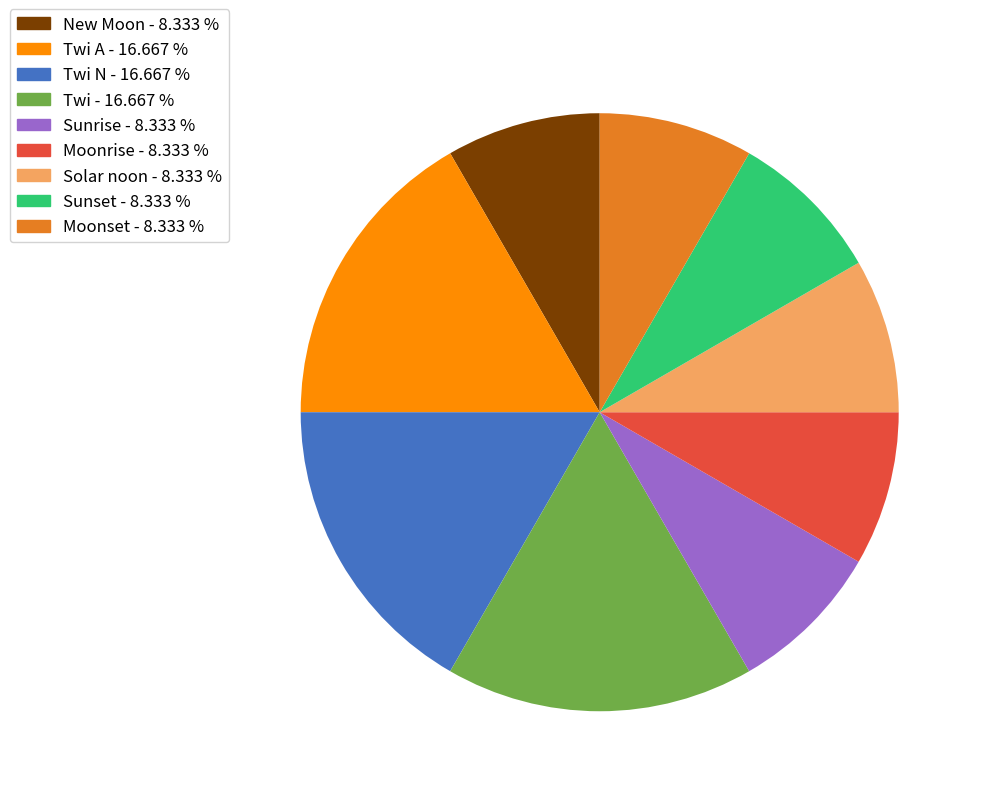

Is there a majority slice in this chart?

No